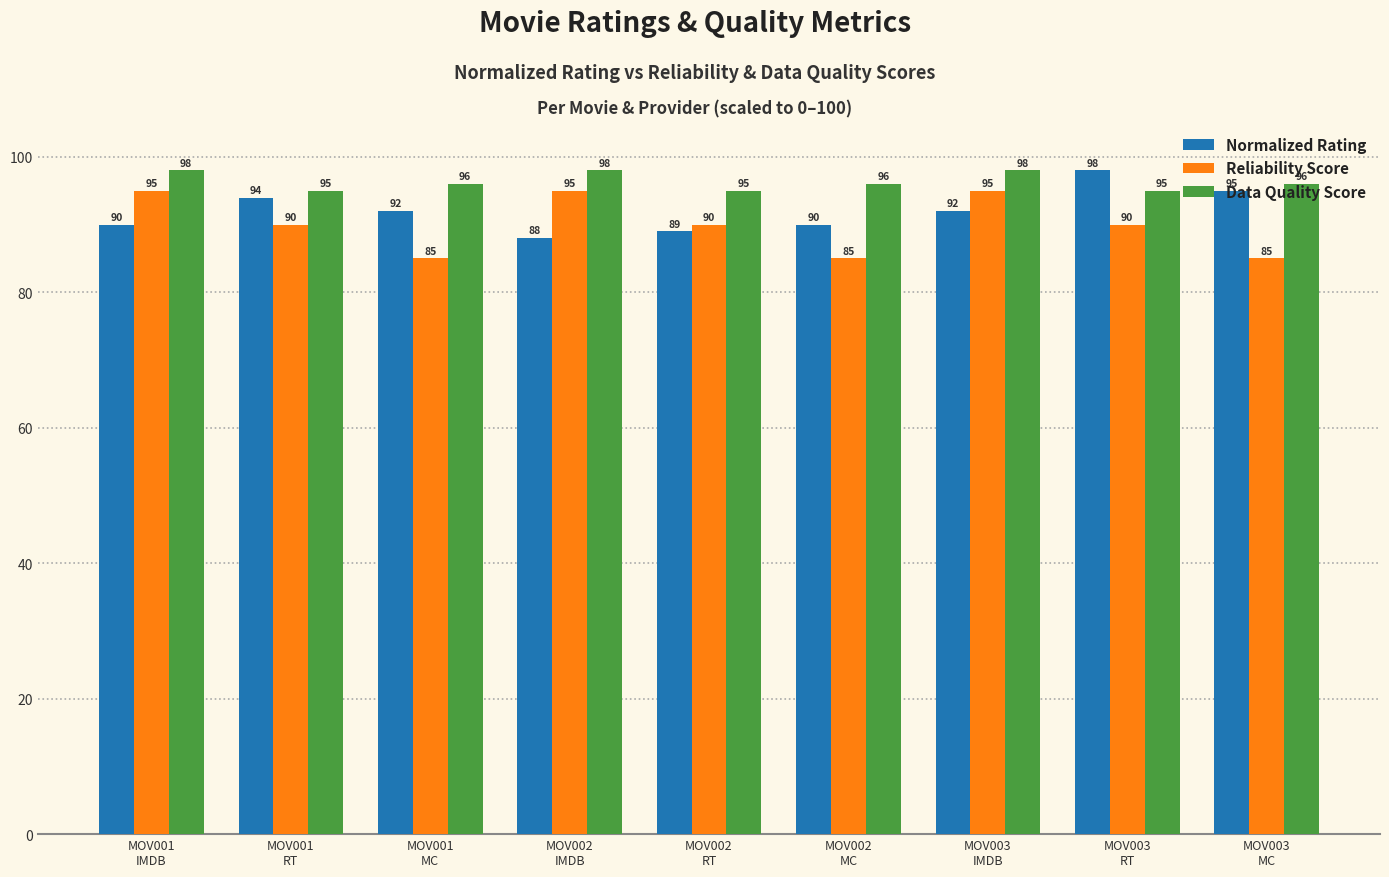

What is the maximum value shown in the chart?

98